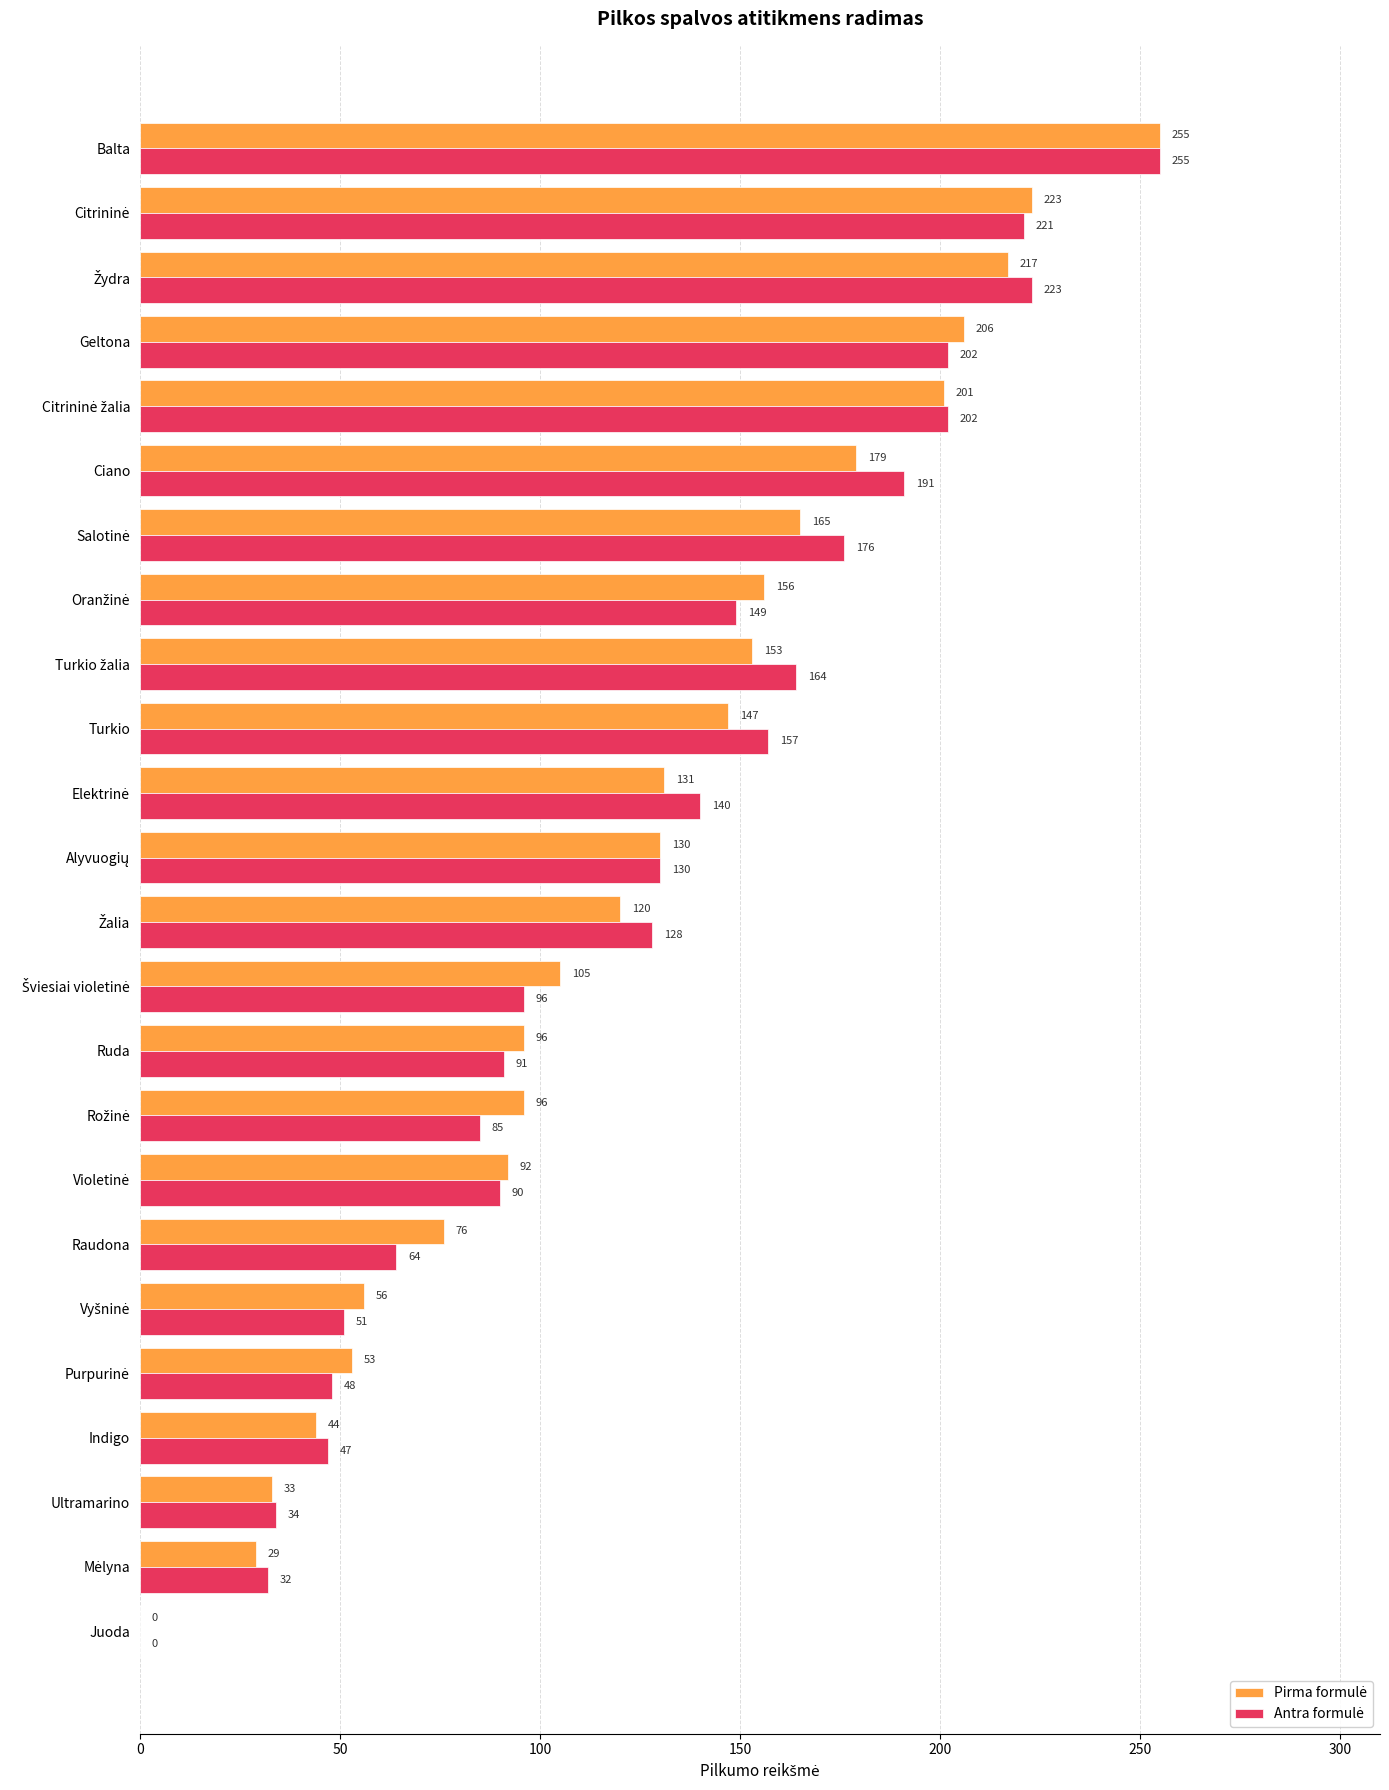

What is the maximum value shown in the chart?

255